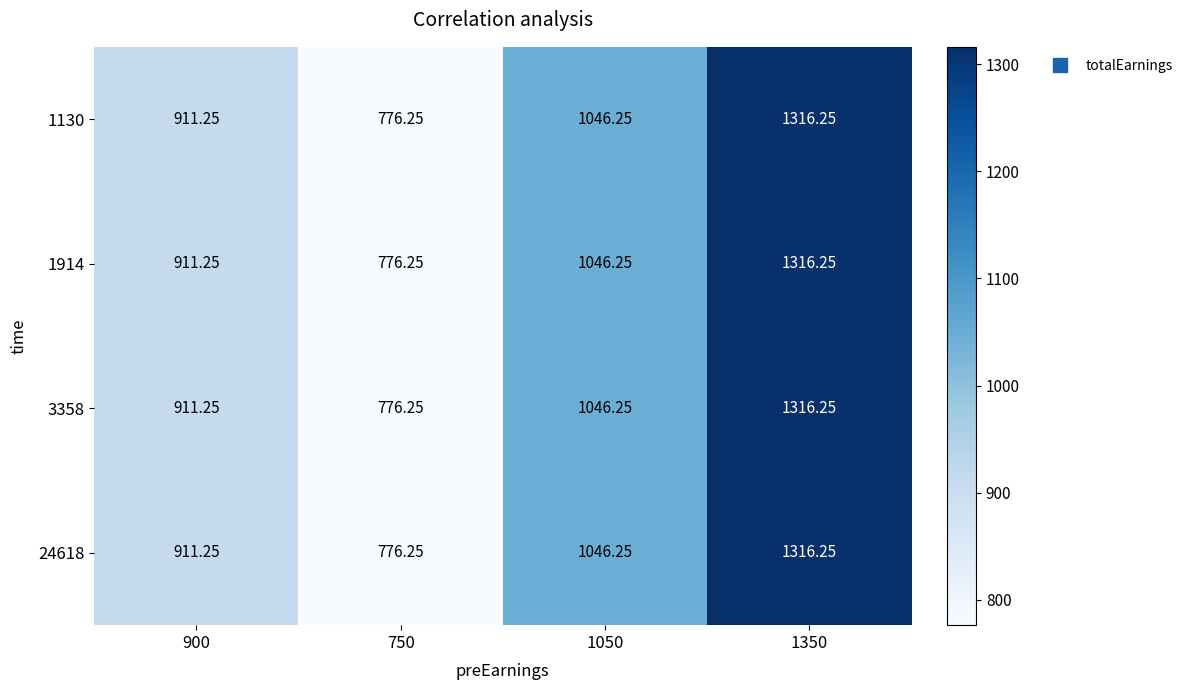

Is the value of 1130 at 1350 greater than the value of 1914 at 1050?

Yes